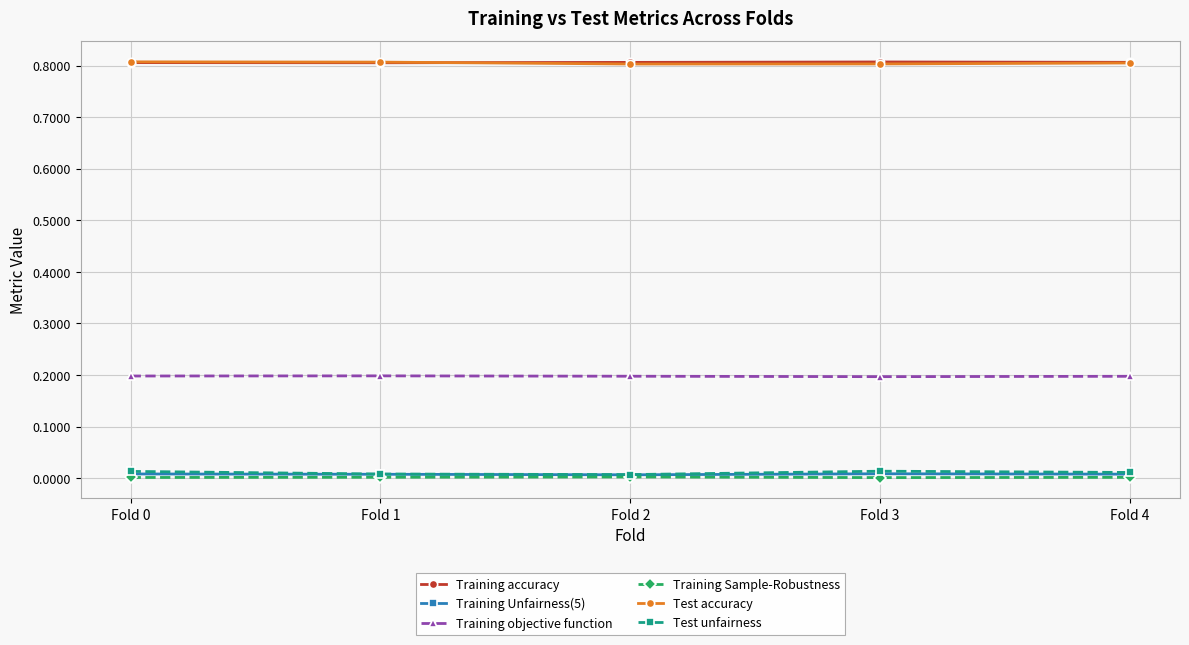

True or false: Test unfairness and Training accuracy cross at least once.

False